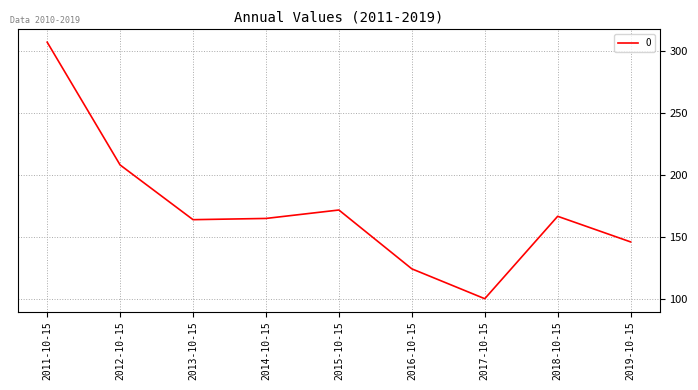

What position from the right is 2013-10-15?

7